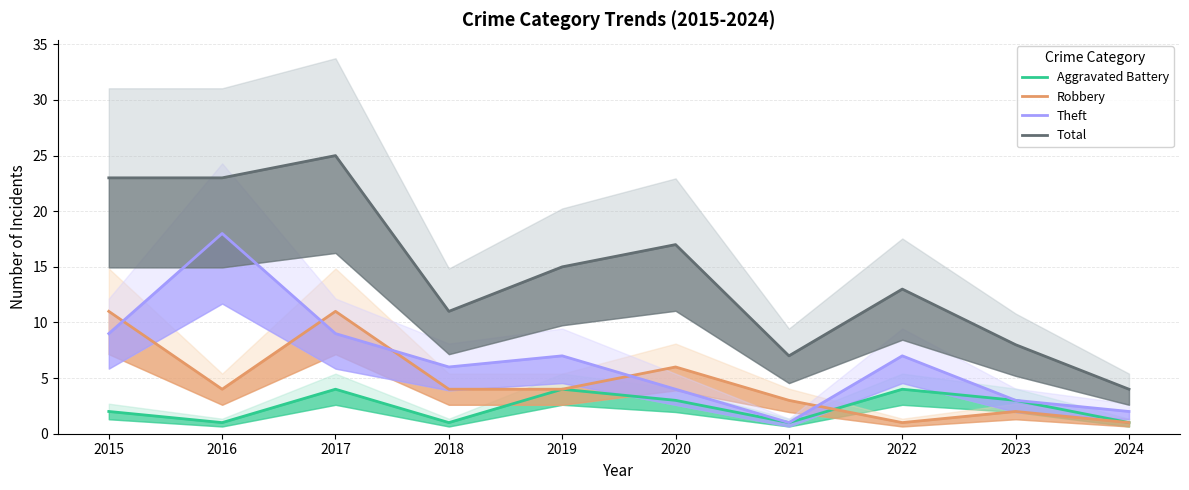

What is the minimum value for Robbery?

1